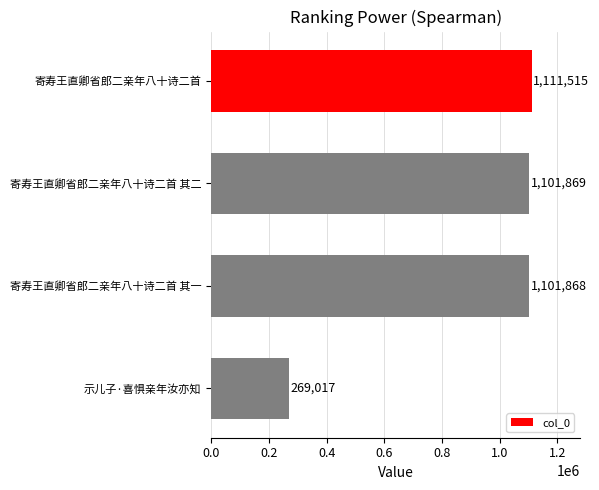

Reading top to bottom, list all the values displayed in this chart.

寄寿王直卿省郎二亲年八十诗二首=1111515	寄寿王直卿省郎二亲年八十诗二首 其二=1101869	寄寿王直卿省郎二亲年八十诗二首 其一=1101868	示儿子·喜惧亲年汝亦知=269017